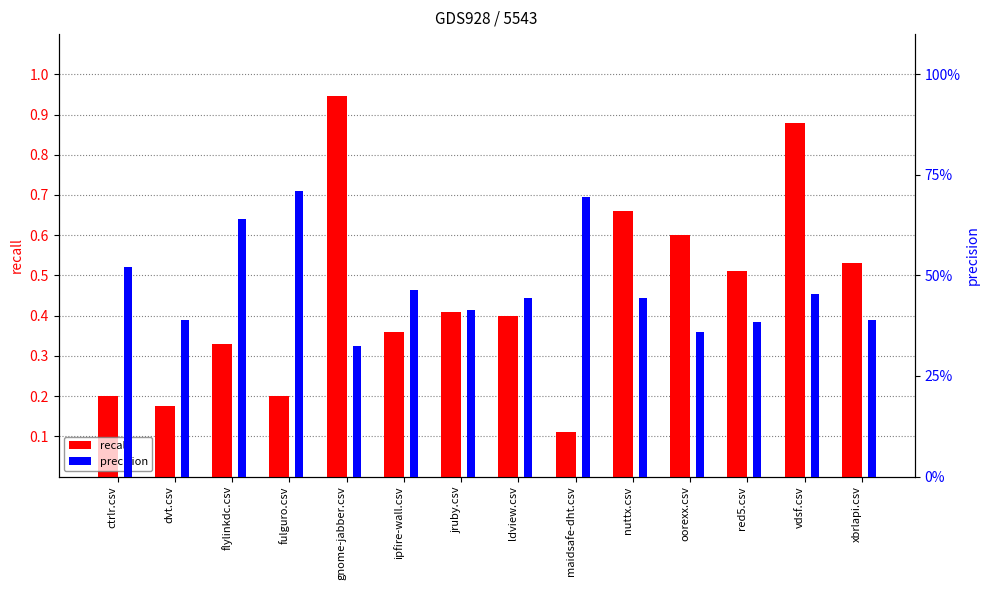

What is the label of the 4th bar from the right?

oorexx.csv